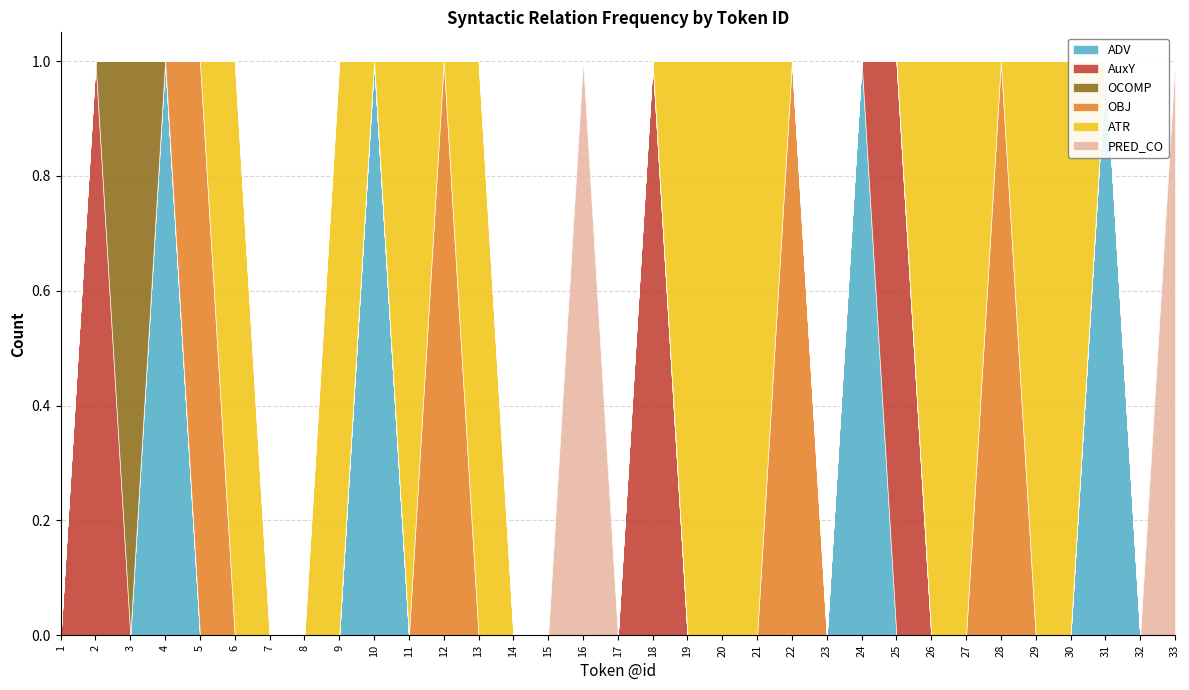

At how many categories does at least one series exceed 0?

25